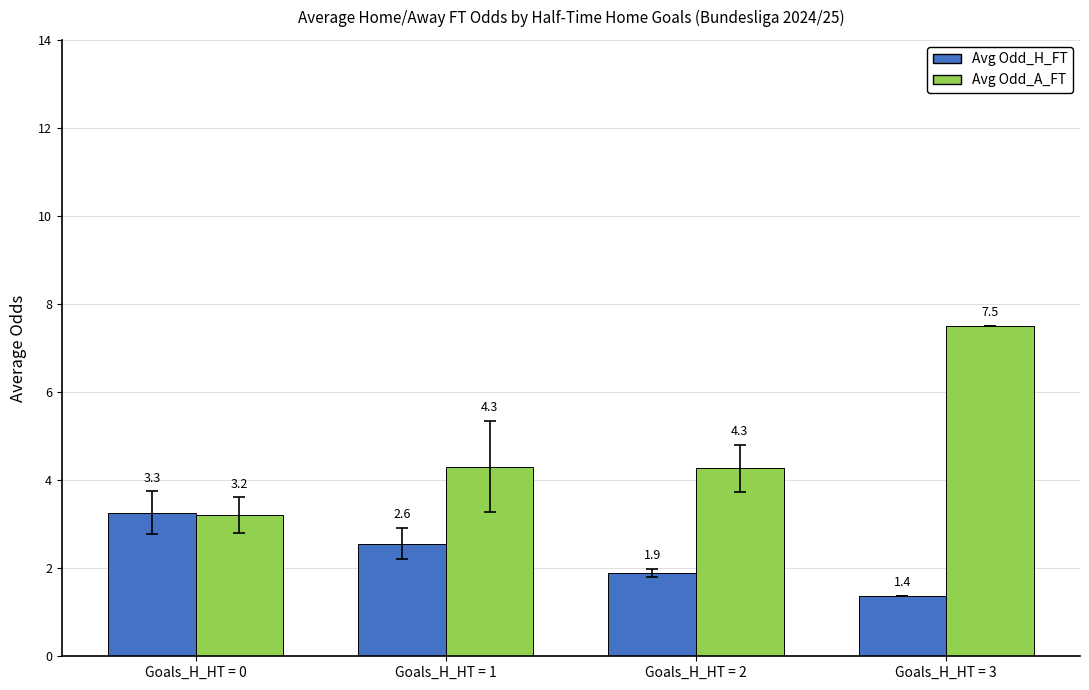

What is the value of the Avg Odd_H_FT bar at the 1st from the left?

3.3